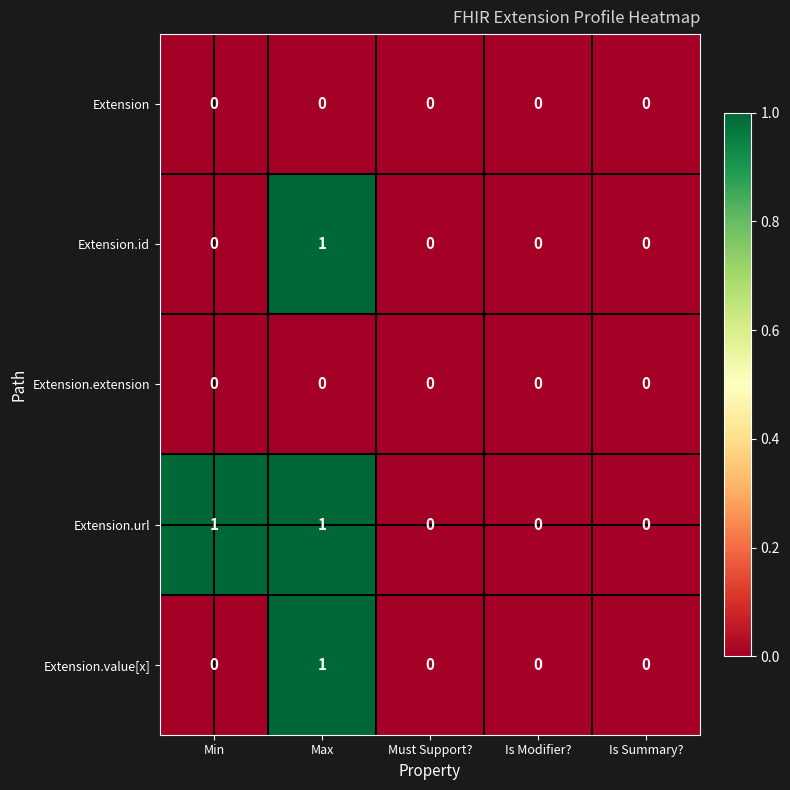

Reading right to left, transcribe all the data shown in this chart.

Extension: 0	0	0	0	0
Extension.id: 0	0	0	1	0
Extension.extension: 0	0	0	0	0
Extension.url: 0	0	0	1	1
Extension.value[x]: 0	0	0	1	0